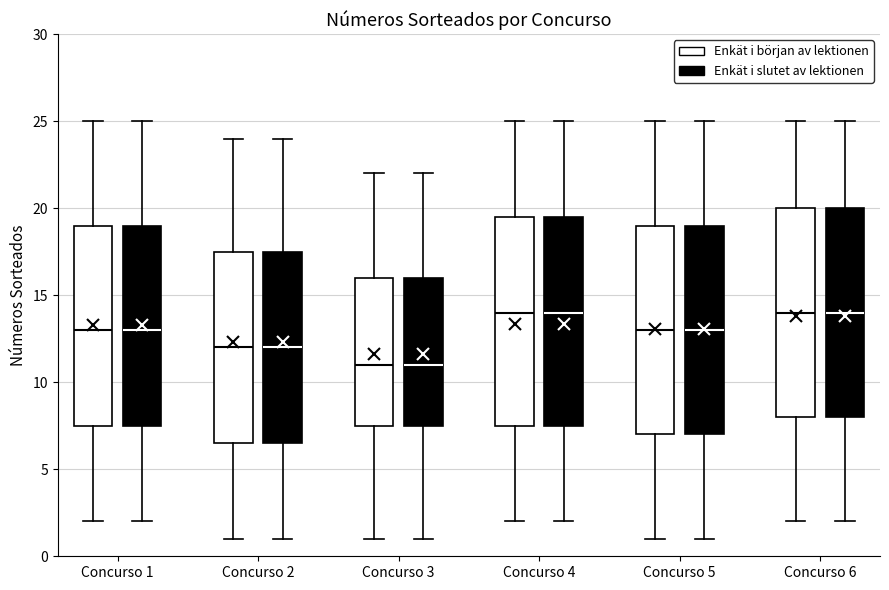

Reading left to right, transcribe this box plot: for each box, give where its median line is, the range the box spans, and where its two whiskers end, as read against the y-axis. The values are not printed on the chart, so give them approximately, as read against the axis.

Concurso 1 (Enkät i början av lektionen): median 13.0, box 7.5 to 19.0, whiskers 2.0 to 25.0
Concurso 1 (Enkät i slutet av lektionen): median 13.0, box 7.5 to 19.0, whiskers 2.0 to 25.0
Concurso 2 (Enkät i början av lektionen): median 12.0, box 6.5 to 17.5, whiskers 1.0 to 24.0
Concurso 2 (Enkät i slutet av lektionen): median 12.0, box 6.5 to 17.5, whiskers 1.0 to 24.0
Concurso 3 (Enkät i början av lektionen): median 11.0, box 7.5 to 16.0, whiskers 1.0 to 22.0
Concurso 3 (Enkät i slutet av lektionen): median 11.0, box 7.5 to 16.0, whiskers 1.0 to 22.0
Concurso 4 (Enkät i början av lektionen): median 14.0, box 7.5 to 19.5, whiskers 2.0 to 25.0
Concurso 4 (Enkät i slutet av lektionen): median 14.0, box 7.5 to 19.5, whiskers 2.0 to 25.0
Concurso 5 (Enkät i början av lektionen): median 13.0, box 7.0 to 19.0, whiskers 1.0 to 25.0
Concurso 5 (Enkät i slutet av lektionen): median 13.0, box 7.0 to 19.0, whiskers 1.0 to 25.0
Concurso 6 (Enkät i början av lektionen): median 14.0, box 8.0 to 20.0, whiskers 2.0 to 25.0
Concurso 6 (Enkät i slutet av lektionen): median 14.0, box 8.0 to 20.0, whiskers 2.0 to 25.0